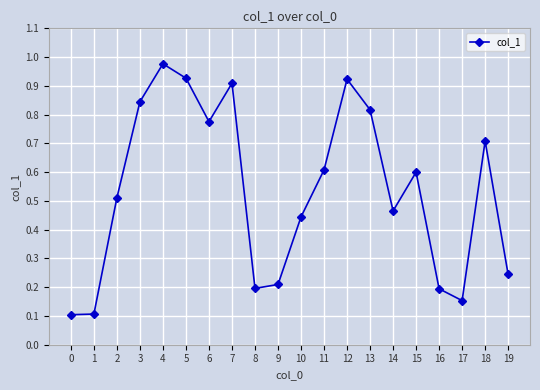

The chart shows a value of 1.1 at 6. True or false?

False